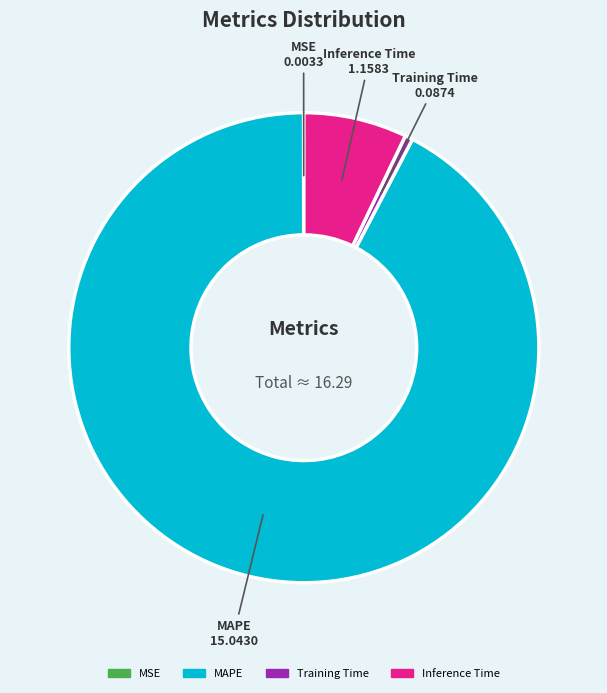

Do MAPE and Inference Time together represent more than half of the pie?

Yes